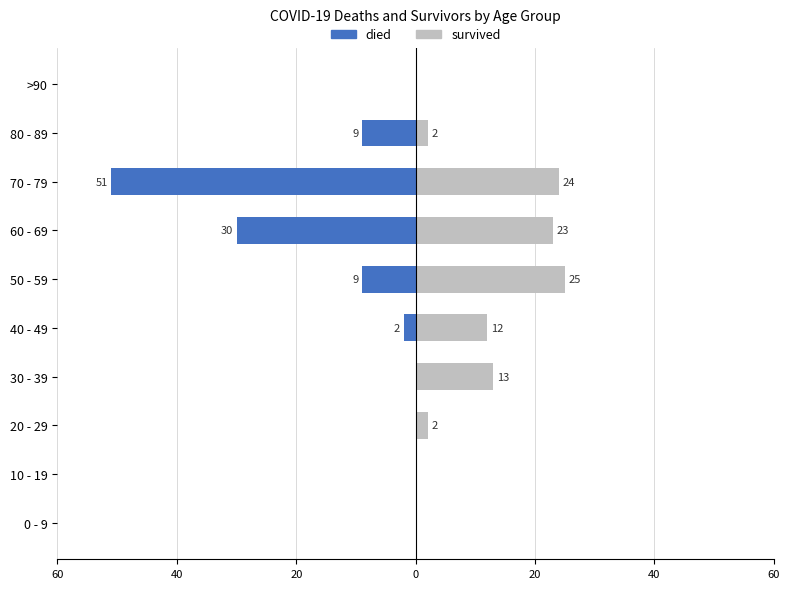

How many bars are there in each group?

2